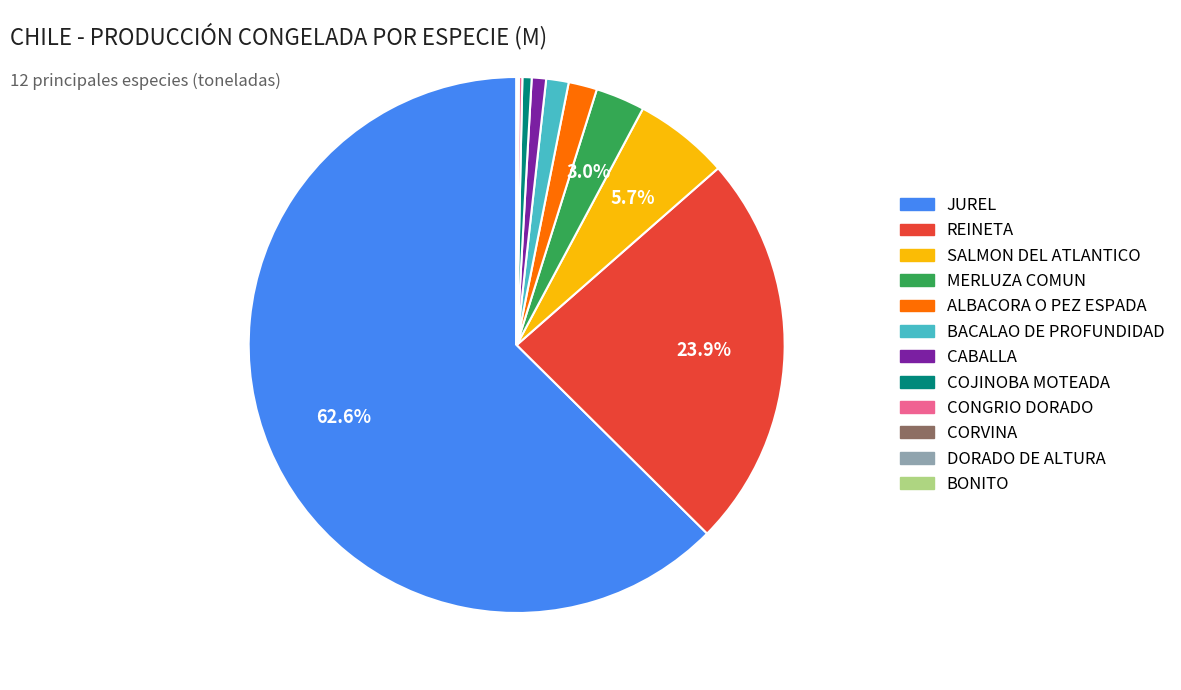

Which category has the biggest portion of the pie?

JUREL